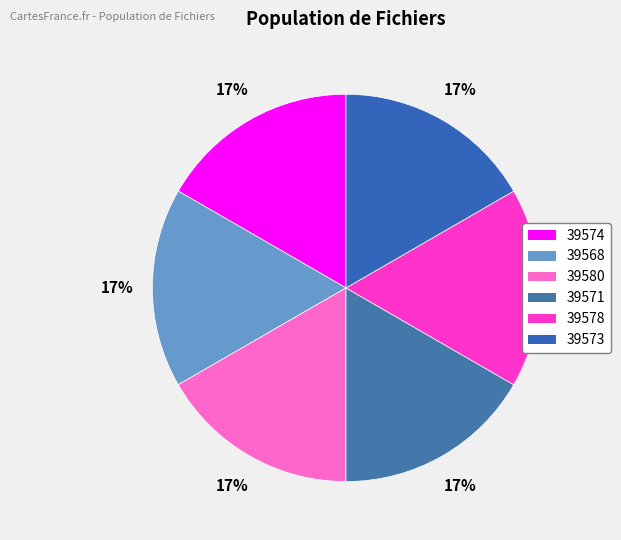

True or false: 39578 accounts for 5% of the total.

False